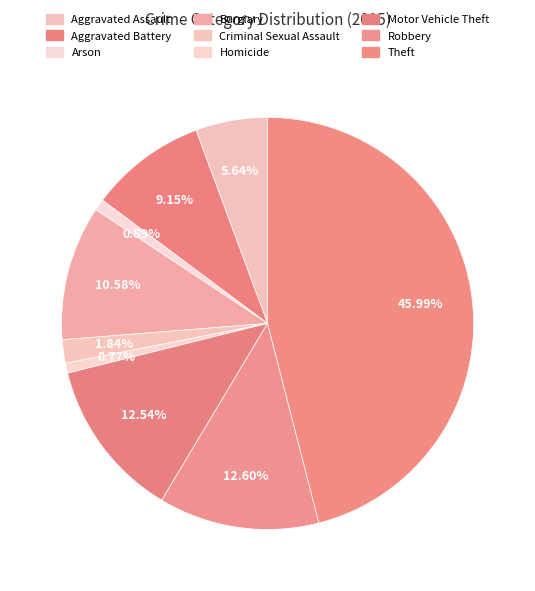

To the nearest percent, what percentage of the pie is Aggravated Assault?

6%